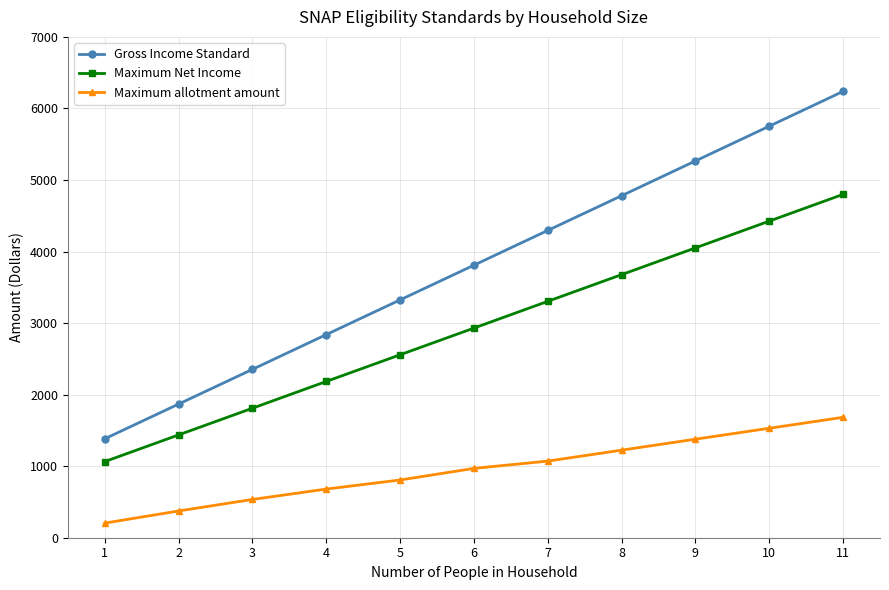

True or false: Maximum Net Income and Maximum allotment amount cross at least once.

False